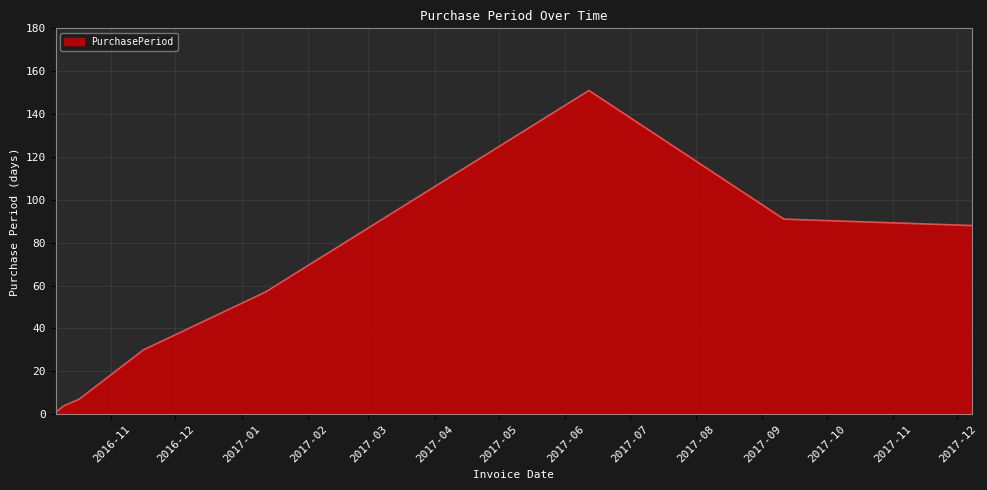

True or false: the data has more than 0 interior local peaks.

True